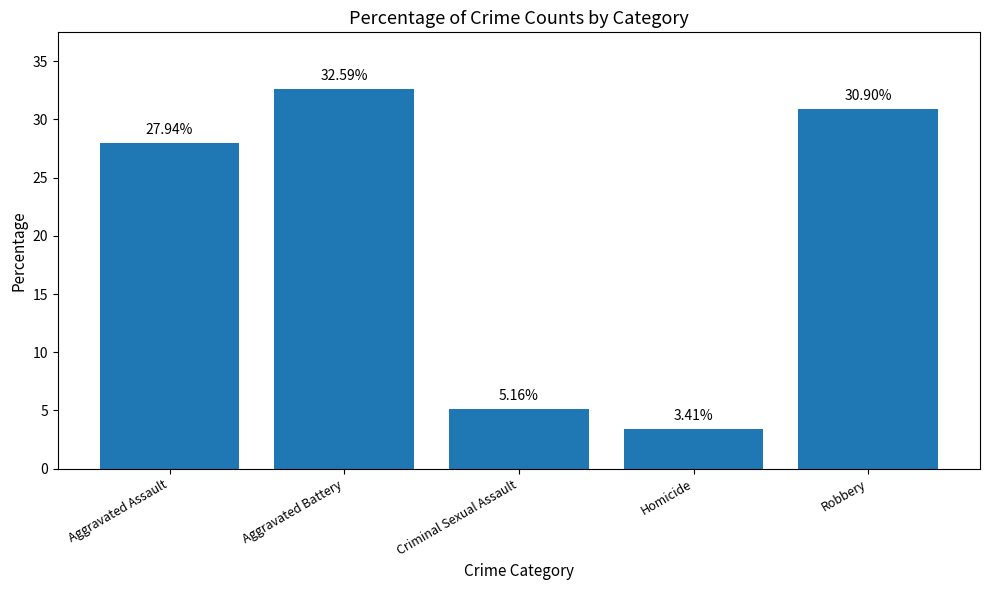

Read the value at Aggravated Battery.

32.6